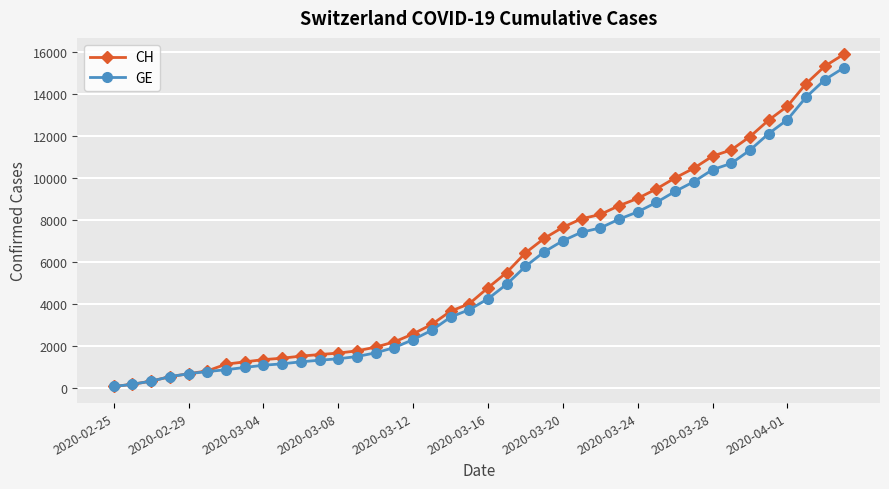

What is the greatest value displayed?

15884